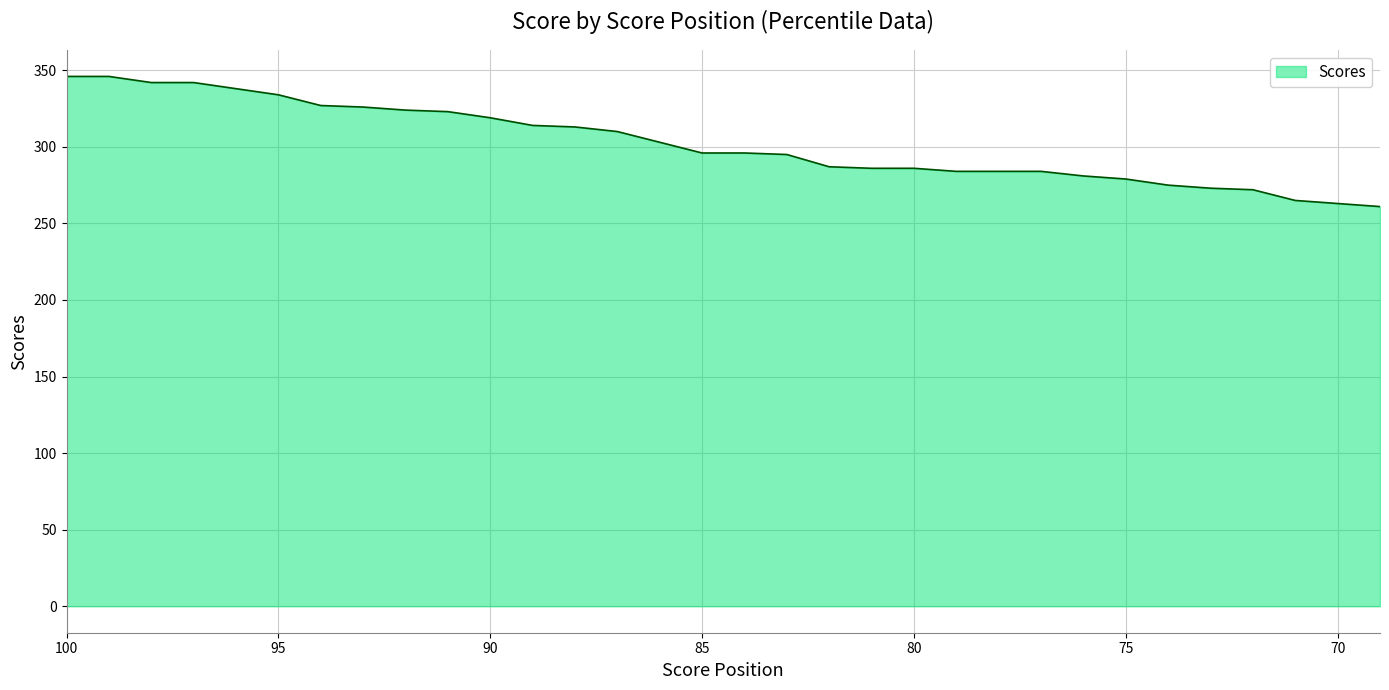

At which label does the data first exceed 296?

100